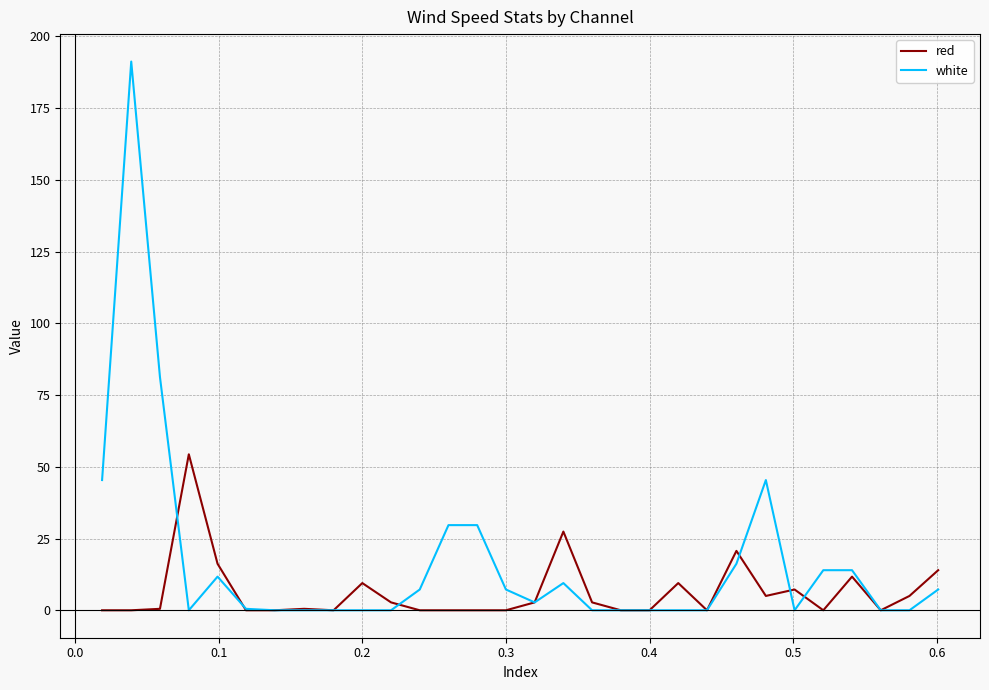

Which series has the largest range (max minus min)?

white